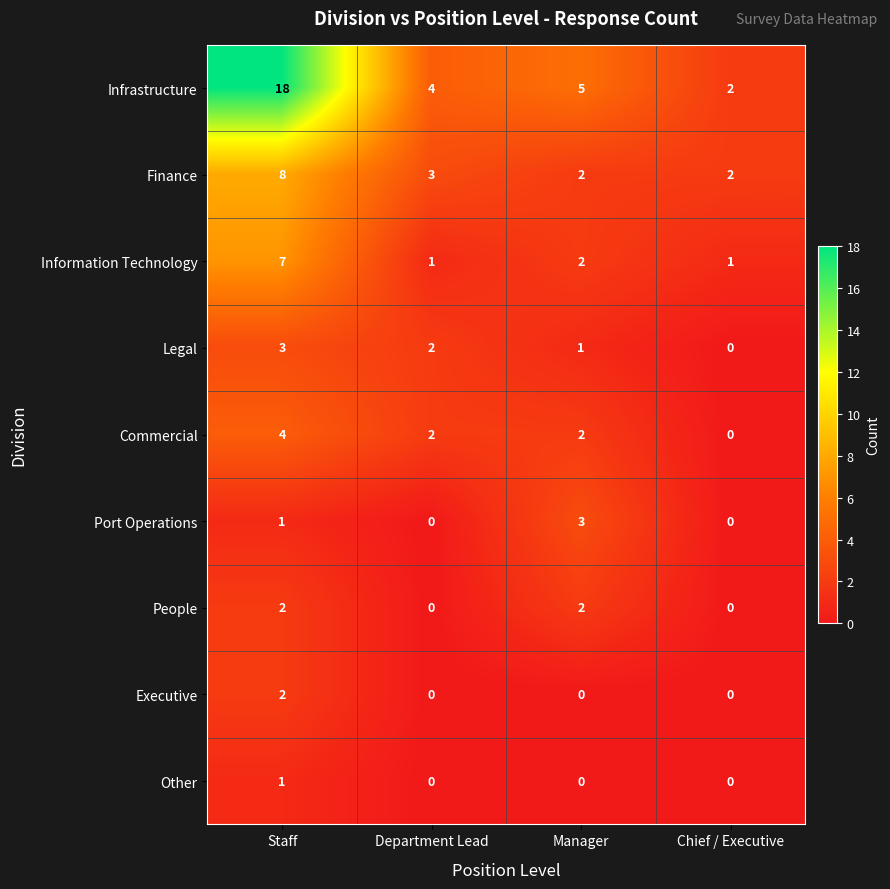

What is the greatest value displayed?

18